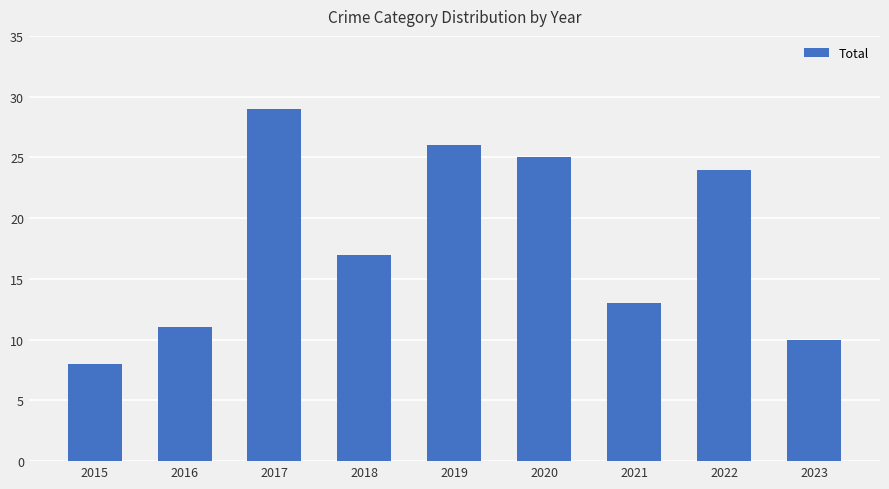

What is the difference between the second highest and second lowest values?

16